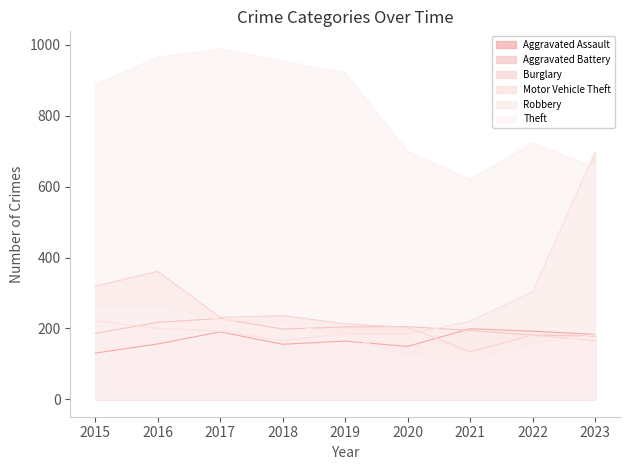

Reading left to right, what are all the values shown in this chart?

Aggravated Assault: 2015=130	2016=156	2017=190	2018=155	2019=164	2020=149	2021=199	2022=192	2023=183
Aggravated Battery: 2015=186	2016=217	2017=228	2018=198	2019=204	2020=205	2021=194	2022=181	2023=178
Burglary: 2015=319	2016=361	2017=231	2018=236	2019=213	2020=203	2021=134	2022=181	2023=165
Motor Vehicle Theft: 2015=221	2016=200	2017=192	2018=165	2019=185	2020=183	2021=220	2022=303	2023=697
Robbery: 2015=260	2016=264	2017=225	2018=216	2019=177	2020=123	2021=108	2022=154	2023=182
Theft: 2015=889	2016=966	2017=989	2018=955	2019=921	2020=699	2021=621	2022=723	2023=654